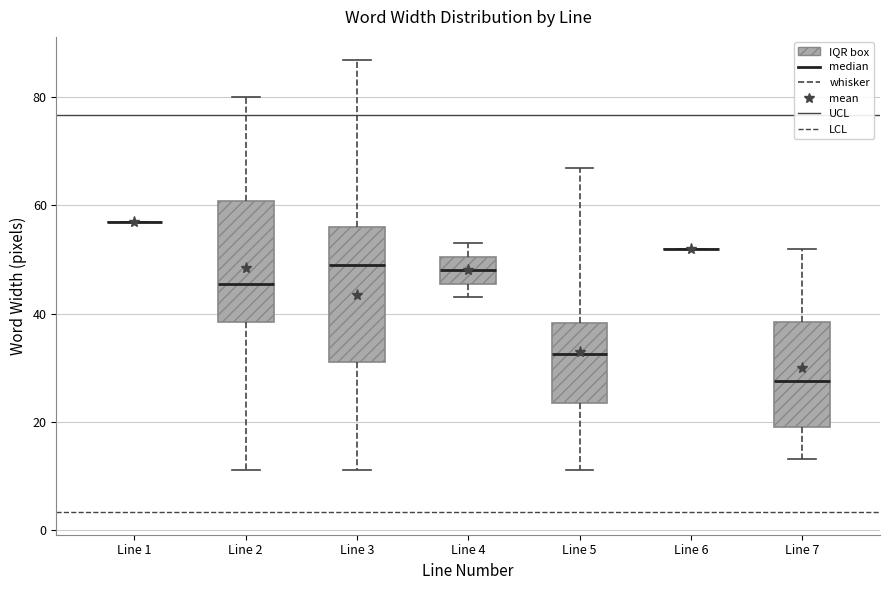

Comparing the boxes themselves (not the whiskers), which one is the tallest?

Line 3